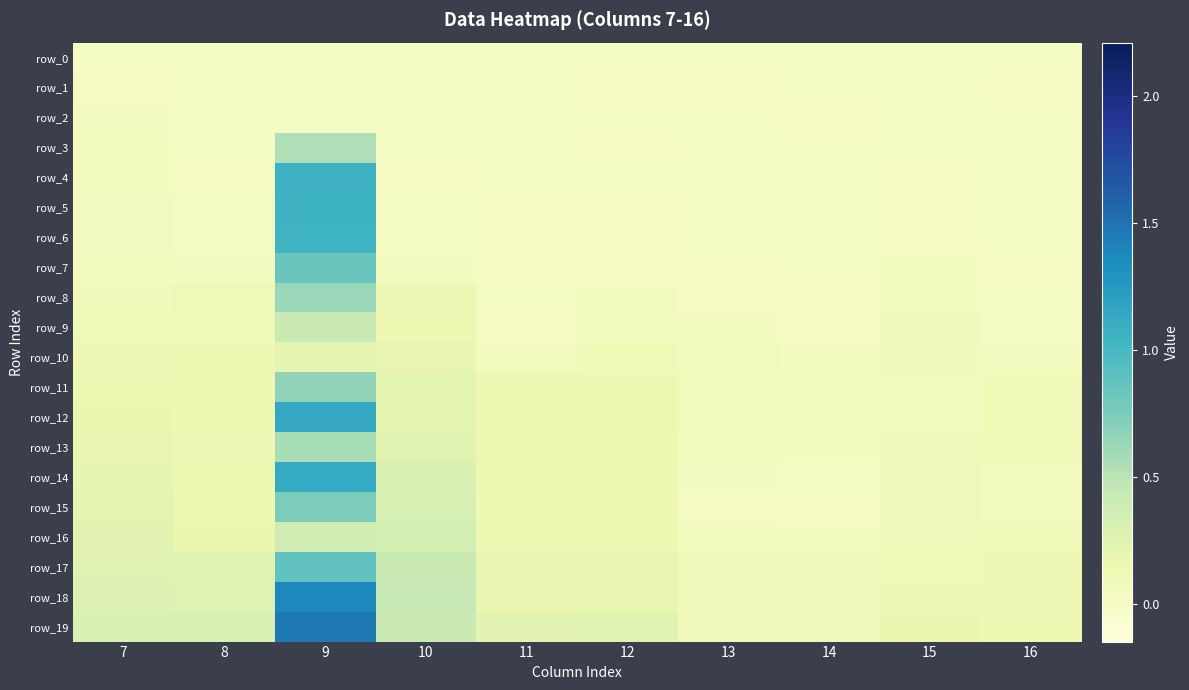

Reading left to right, what are all the values shown in this chart?

row_0: 0.0	0.0	0.0	0.0	0.0	0.0	0.0	0.0	0.0	0.0
row_1: 0.0	-0.0	0.0	0.0	-0.0	-0.0	0.0	0.0	0.0	0.0
row_2: 0.0	0.0	0.0	0.0	0.0	-0.0	0.0	0.0	0.0	0.0
row_3: 0.1	0.0	0.5	0.0	0.0	0.0	0.0	0.0	0.0	0.0
row_4: 0.0	0.0	1.1	0.0	0.0	0.0	0.0	0.0	0.0	0.0
row_5: 0.0	0.0	1.1	0.0	0.0	0.0	0.0	0.0	0.0	0.0
row_6: 0.0	0.0	1.0	0.0	0.0	0.0	0.0	0.0	0.0	0.0
row_7: 0.1	0.0	0.8	0.0	-0.0	0.0	0.0	-0.0	0.1	-0.0
row_8: 0.1	0.1	0.6	0.1	0.0	0.1	0.0	0.0	0.1	0.0
row_9: 0.1	0.1	0.4	0.1	0.0	0.1	0.0	0.0	0.1	0.0
row_10: 0.1	0.1	0.2	0.2	0.1	0.1	0.1	0.0	0.1	0.0
row_11: 0.1	0.1	0.7	0.2	0.1	0.1	0.1	0.1	0.1	0.1
row_12: 0.2	0.1	1.1	0.2	0.1	0.1	0.1	0.1	0.1	0.1
row_13: 0.2	0.1	0.6	0.2	0.1	0.1	0.1	0.1	0.1	0.1
row_14: 0.2	0.1	1.1	0.3	0.1	0.1	0.0	0.0	0.1	0.1
row_15: 0.2	0.1	0.7	0.3	0.1	0.1	0.0	0.0	0.1	0.1
row_16: 0.2	0.2	0.4	0.3	0.1	0.1	0.1	0.1	0.1	0.1
row_17: 0.2	0.3	0.9	0.4	0.2	0.2	0.1	0.1	0.1	0.1
row_18: 0.3	0.3	1.4	0.4	0.2	0.2	0.1	0.1	0.1	0.1
row_19: 0.3	0.3	1.5	0.4	0.2	0.2	0.1	0.1	0.2	0.1